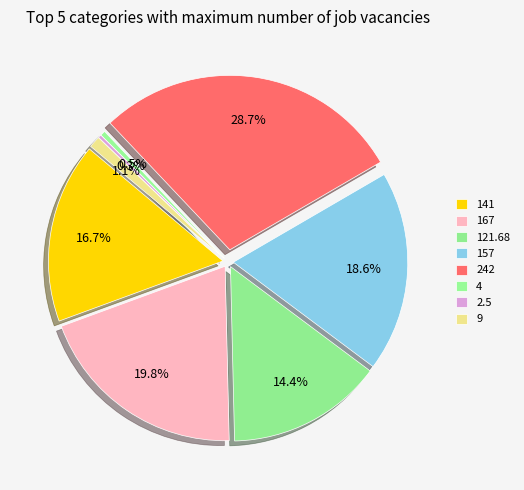

How much of the chart is everything except 242?

71.3%